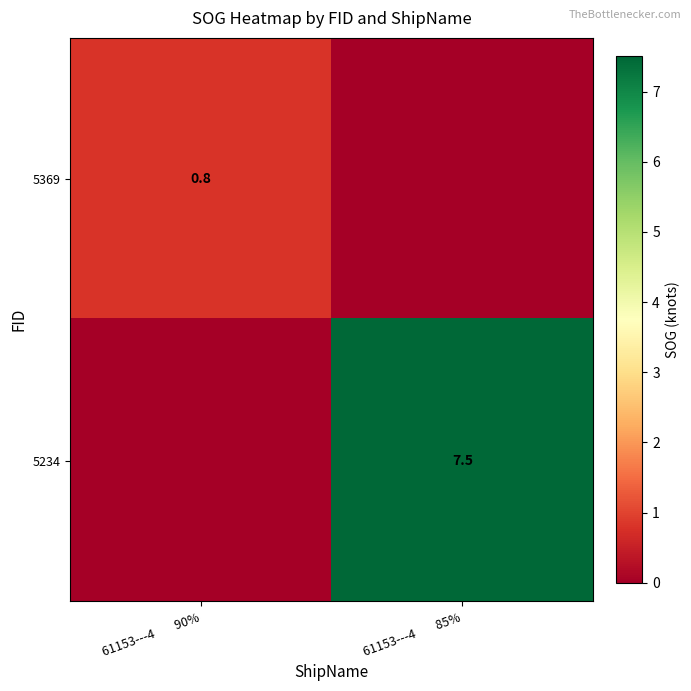

Is it true that 5369 equals 0.4 at 61153---4        90%?

False